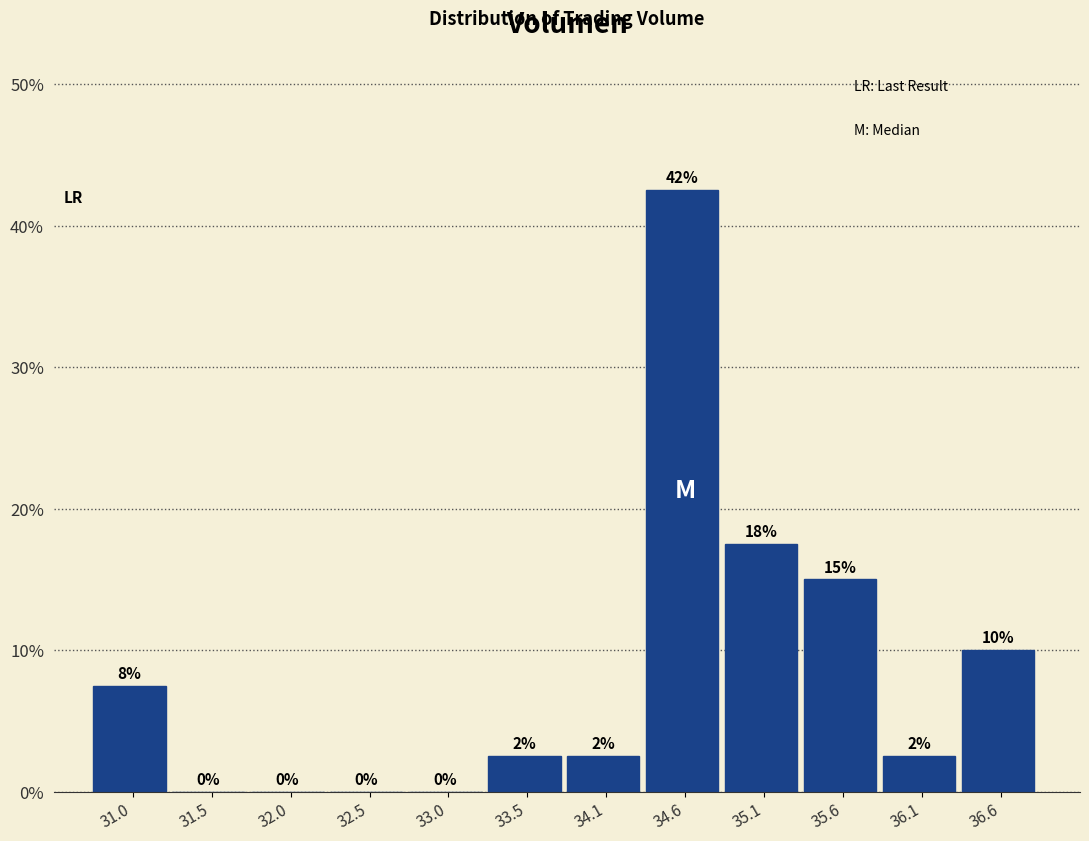

Which range on the x-axis has the tallest bar?

34.3 to 34.8